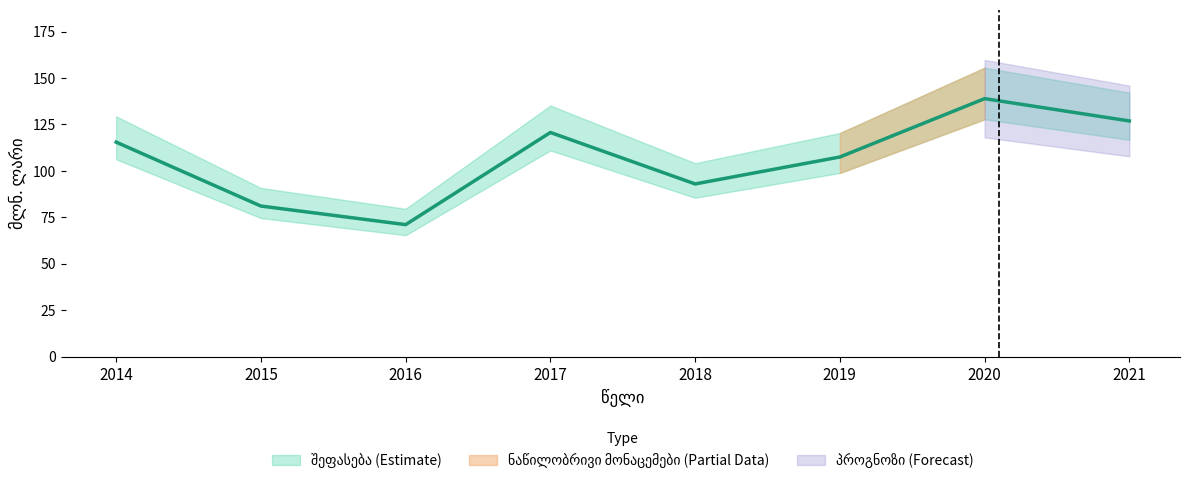

Between 2017 and 2020, which is larger?

2020